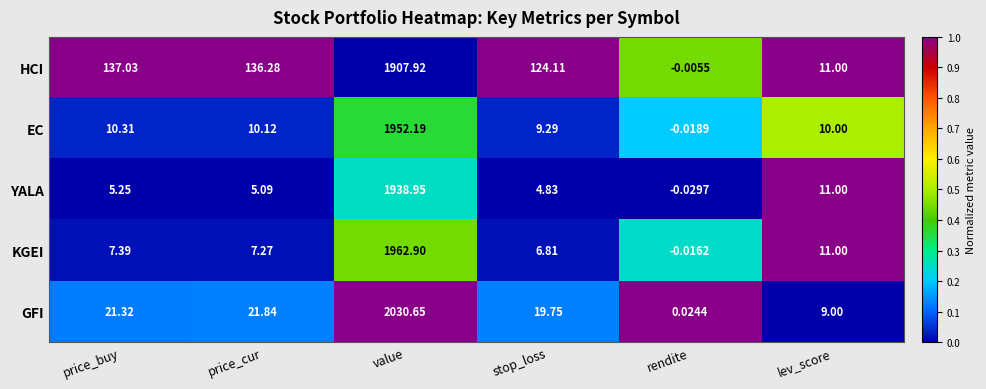

How many values in EC are above zero?

5